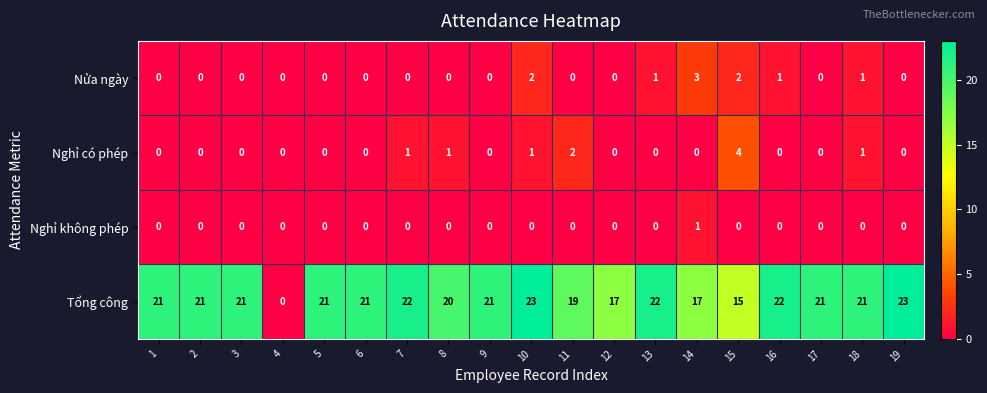

Which series has the widest spread of values?

Tổng công